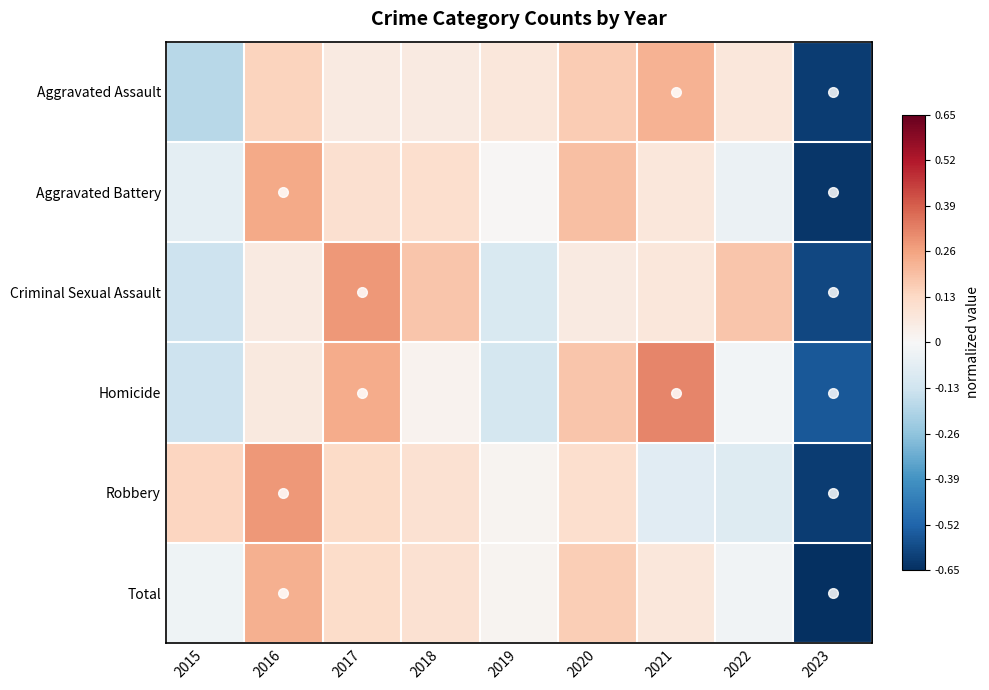

Reading left to right, extract all data points from this chart.

Aggravated Assault: 2015=-0.2	2016=0.1	2017=0.1	2018=0.1	2019=0.1	2020=0.2	2021=0.2	2022=0.1	2023=-0.6
Aggravated Battery: 2015=-0.1	2016=0.2	2017=0.1	2018=0.1	2019=0.0	2020=0.2	2021=0.1	2022=-0.0	2023=-0.6
Criminal Sexual Assault: 2015=-0.1	2016=0.1	2017=0.3	2018=0.2	2019=-0.1	2020=0.1	2021=0.1	2022=0.2	2023=-0.6
Homicide: 2015=-0.1	2016=0.1	2017=0.2	2018=0.0	2019=-0.1	2020=0.2	2021=0.3	2022=-0.0	2023=-0.6
Robbery: 2015=0.1	2016=0.3	2017=0.1	2018=0.1	2019=0.0	2020=0.1	2021=-0.1	2022=-0.1	2023=-0.6
Total: 2015=-0.0	2016=0.2	2017=0.1	2018=0.1	2019=0.0	2020=0.2	2021=0.1	2022=-0.0	2023=-0.7